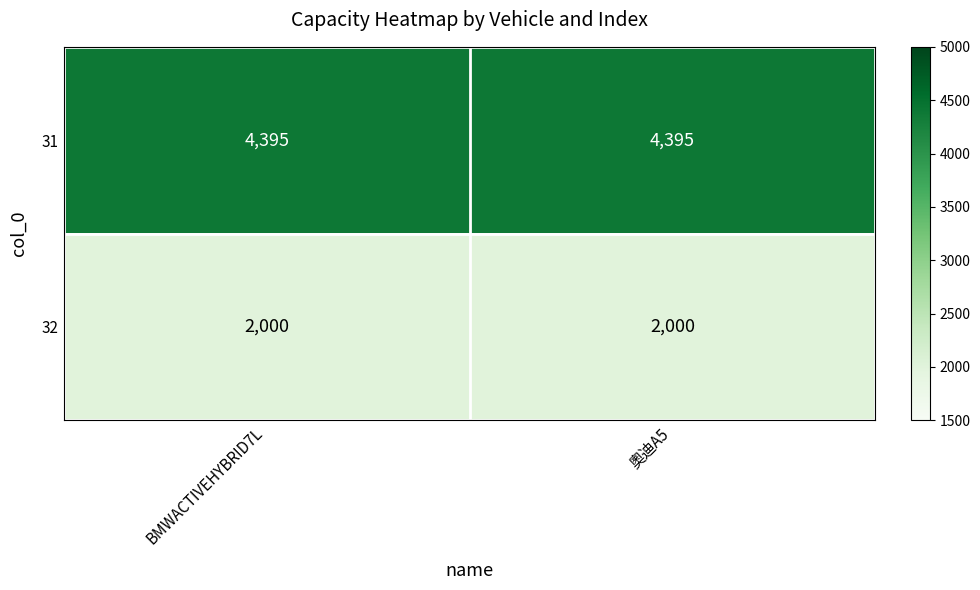

Reading right to left, extract all data points from this chart.

31: 4395	4395
32: 2000	2000